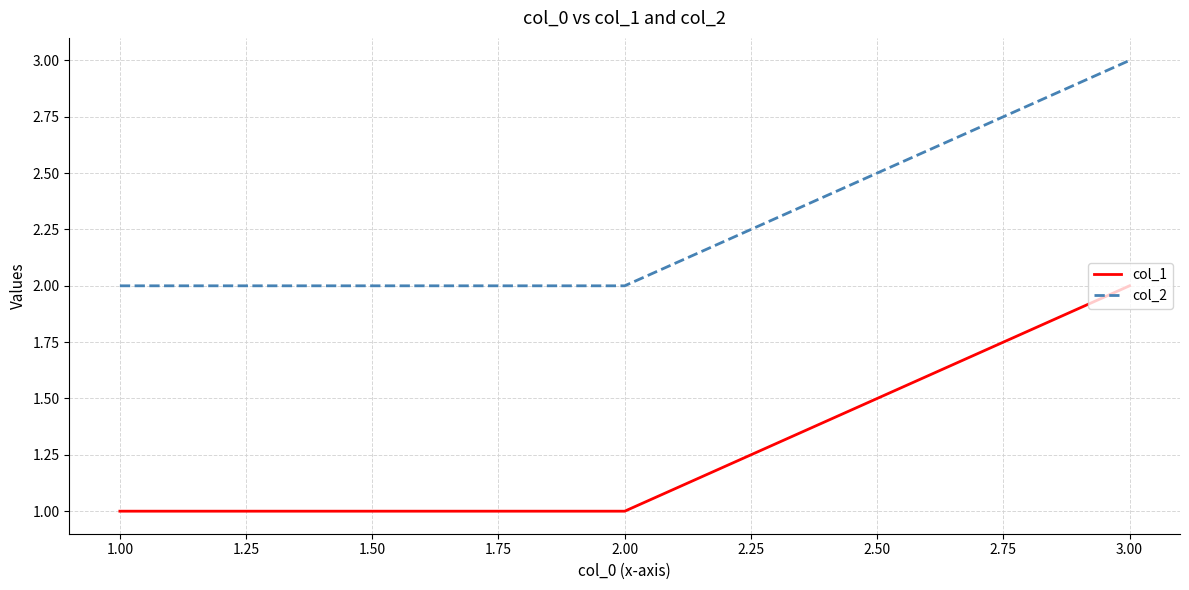

What is the maximum value for col_2?

3